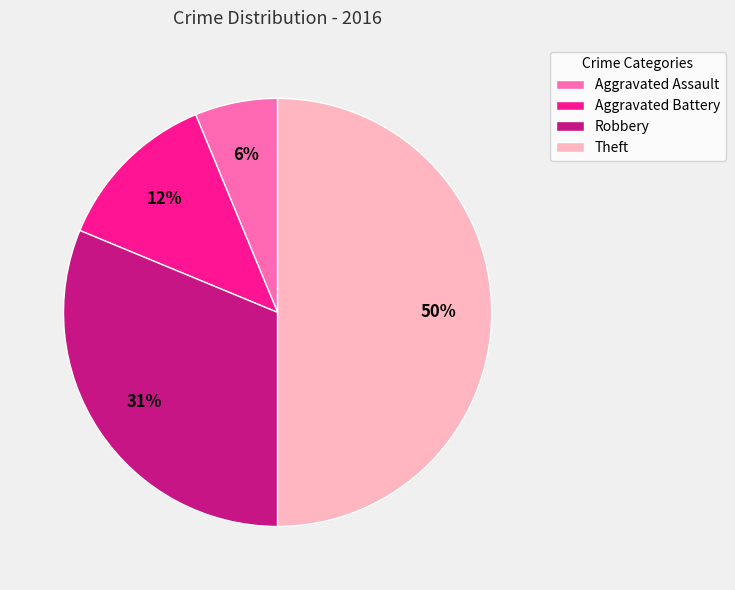

Combined, do Robbery and Theft account for over 50%?

Yes